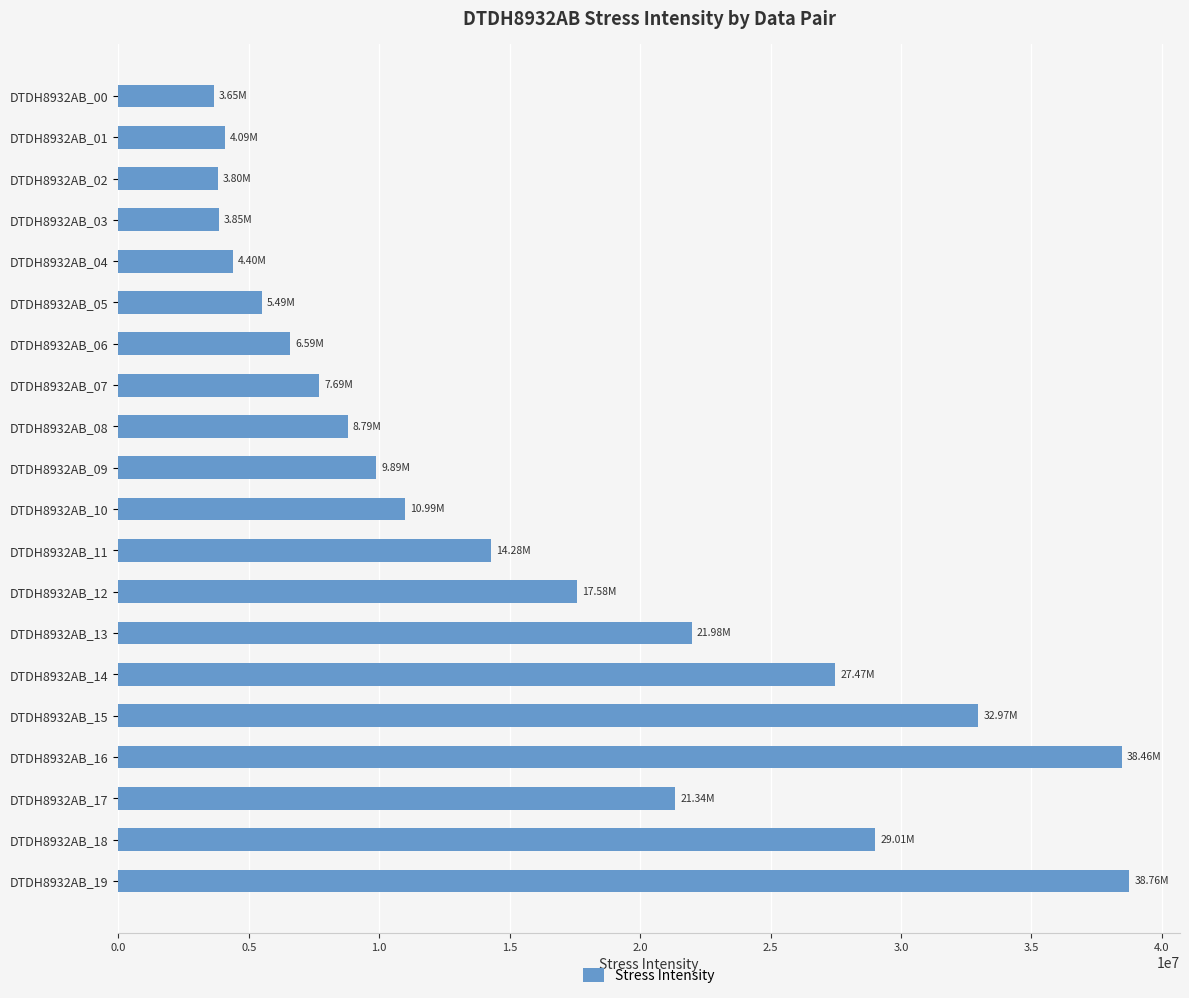

What is the difference between the second highest and minimum values?

34811251.2